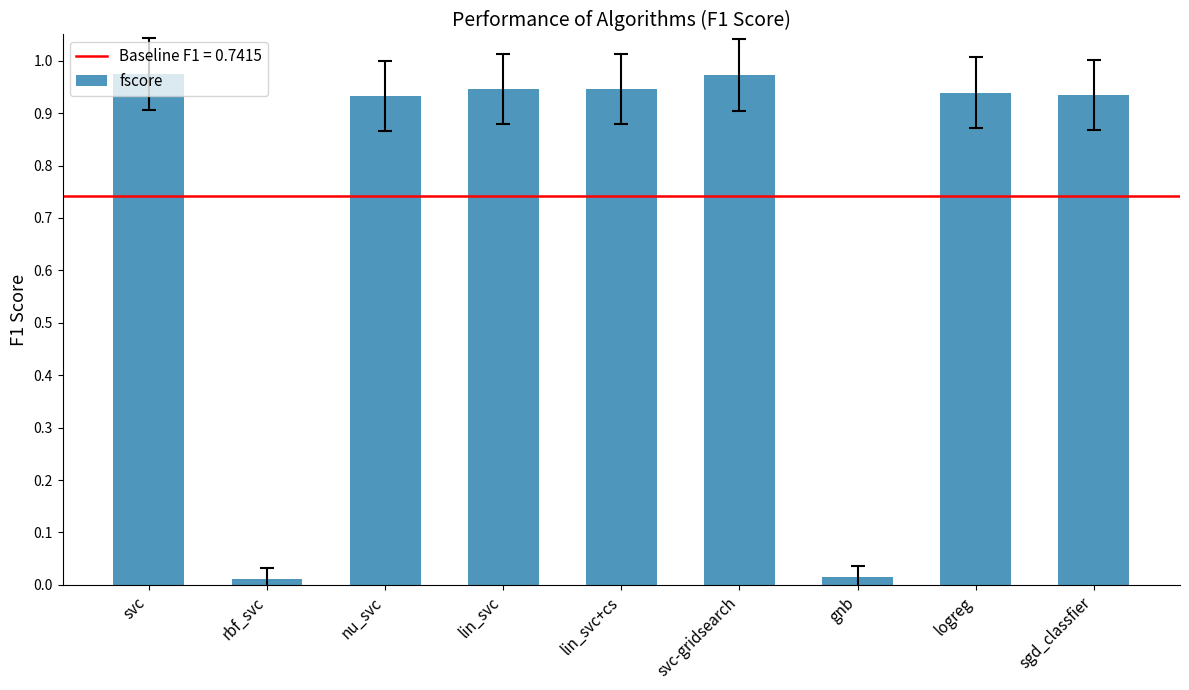

Does the chart contain stacked bars?

No